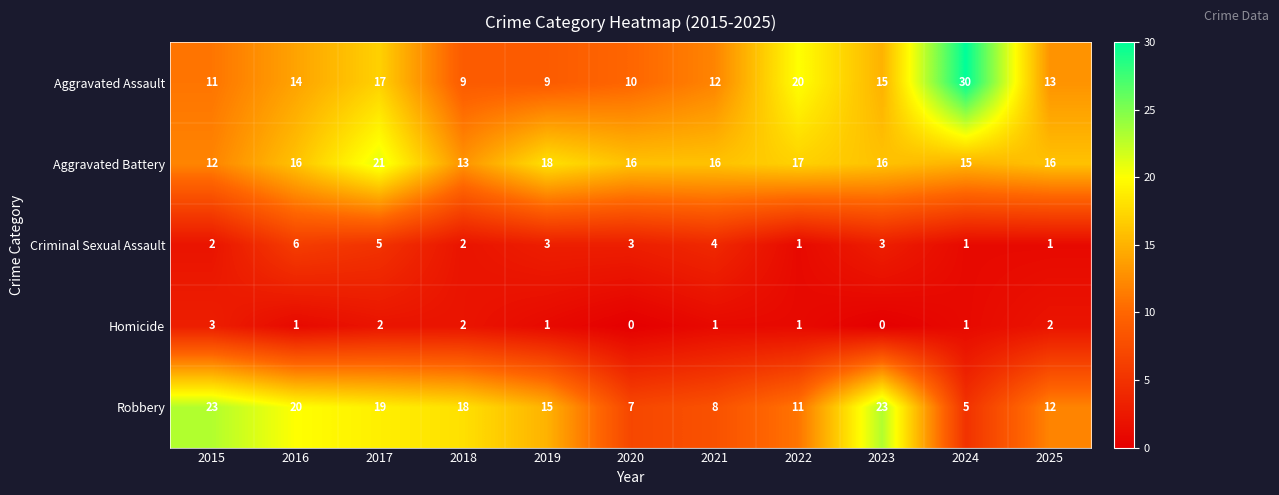

Is it true that Aggravated Assault equals 3 at 2015?

False